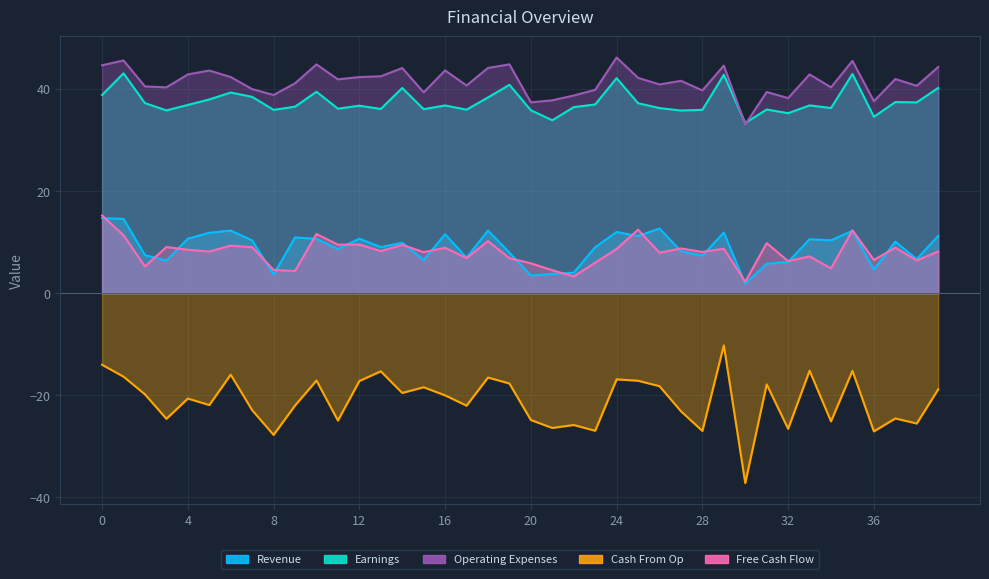

How many interior local valleys does the Operating Expenses series have?

13